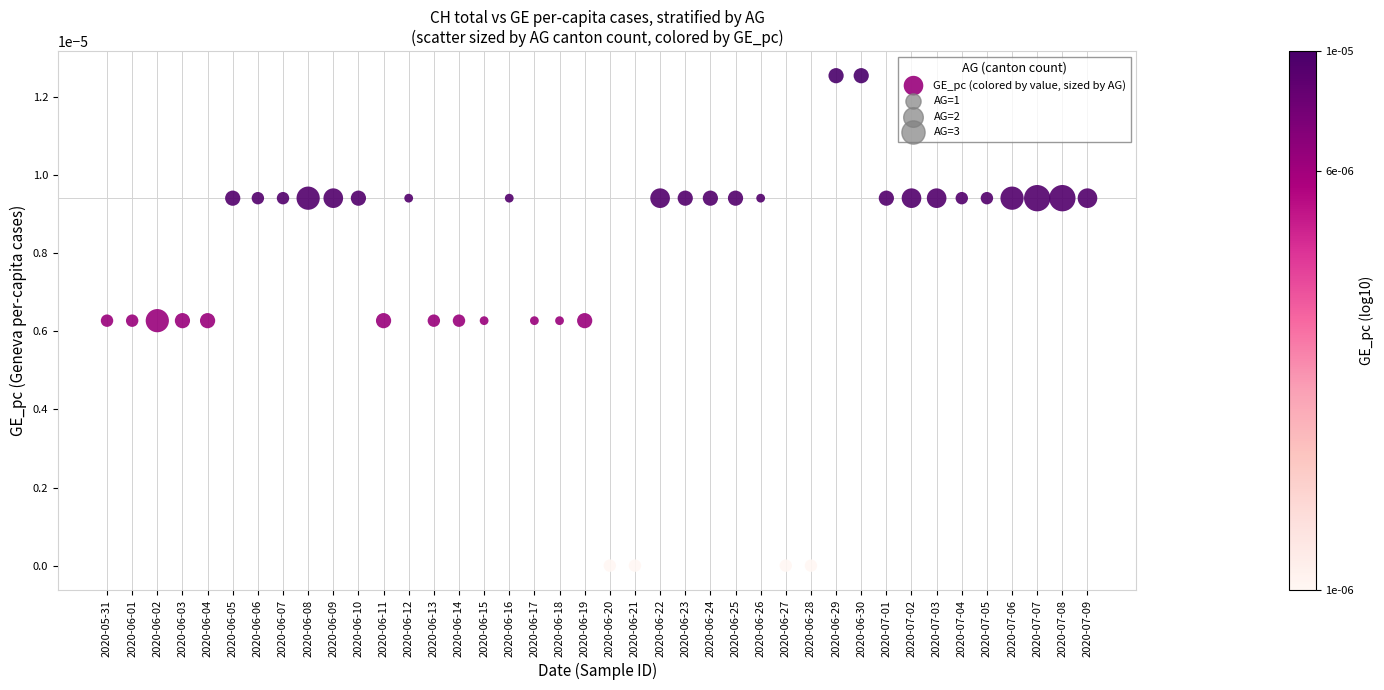

How many data points are displayed?

40